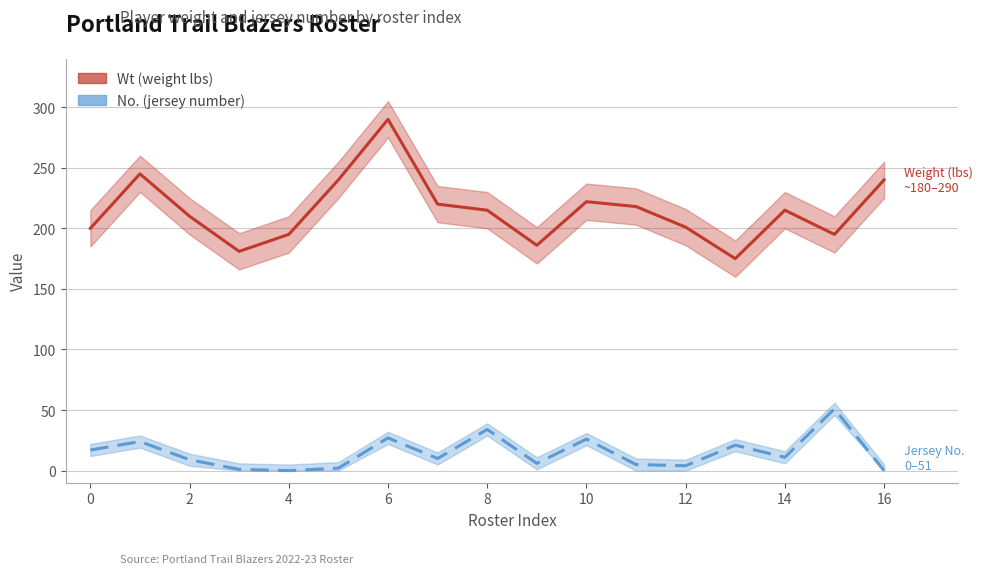

At 1, list the series in order from smallest to largest.

No., Wt